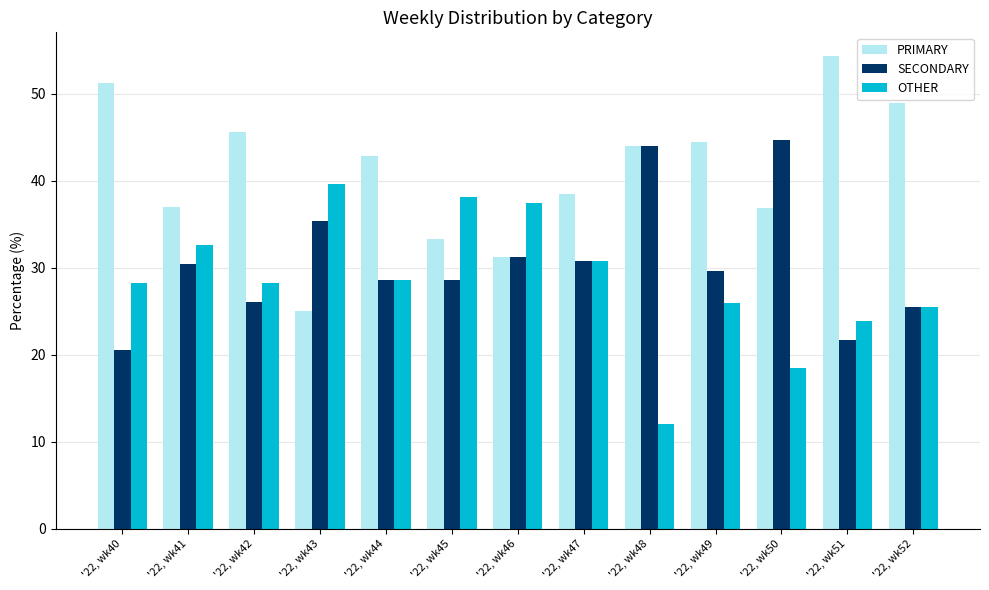

True or false: SECONDARY has a value of 26.1 at '22, wk42.

True